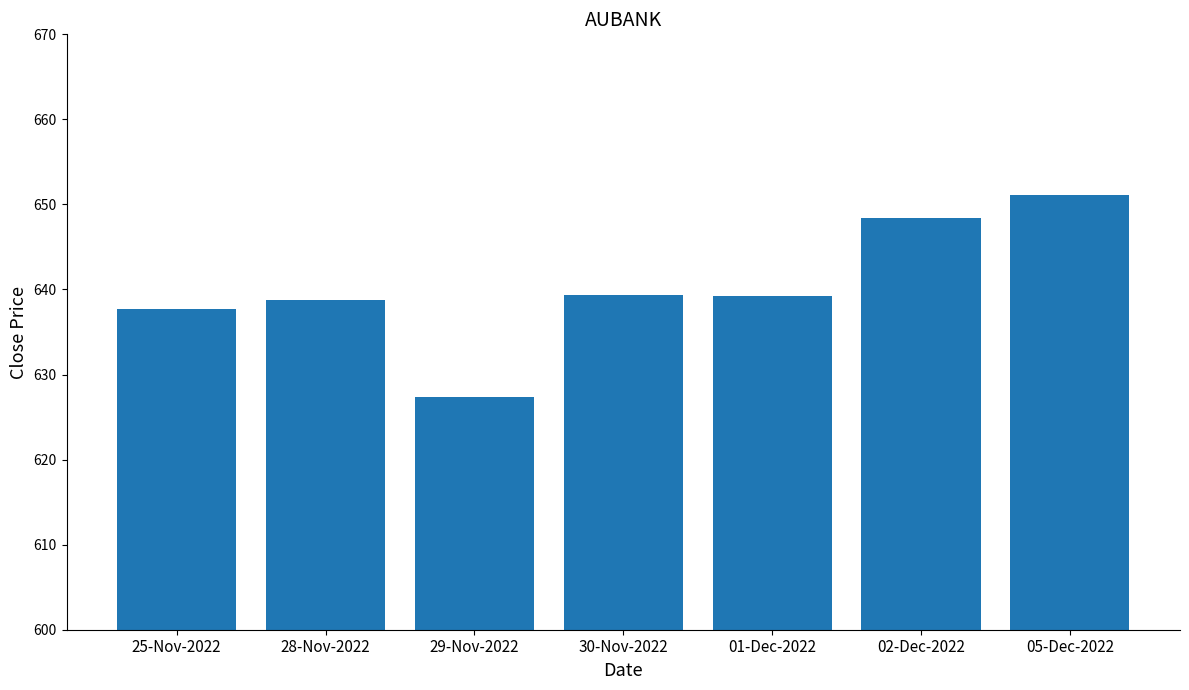

What is the label of the 5th bar from the left?

01-Dec-2022